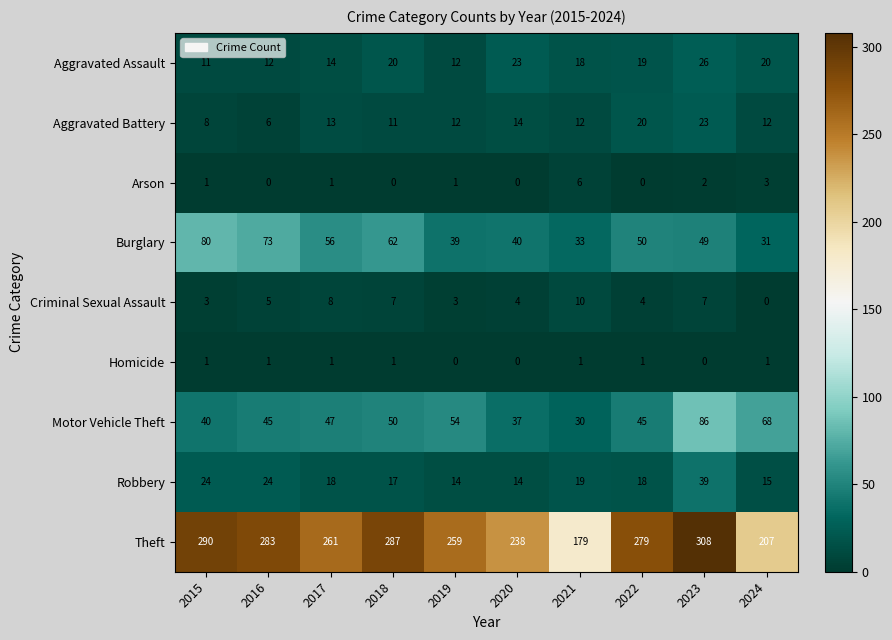

Is the value of Criminal Sexual Assault at 2018 greater than the value of Aggravated Assault at 2022?

No